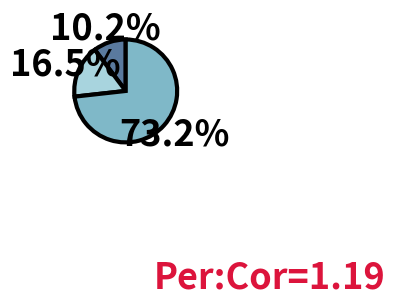

How many slices are in this pie chart?

3